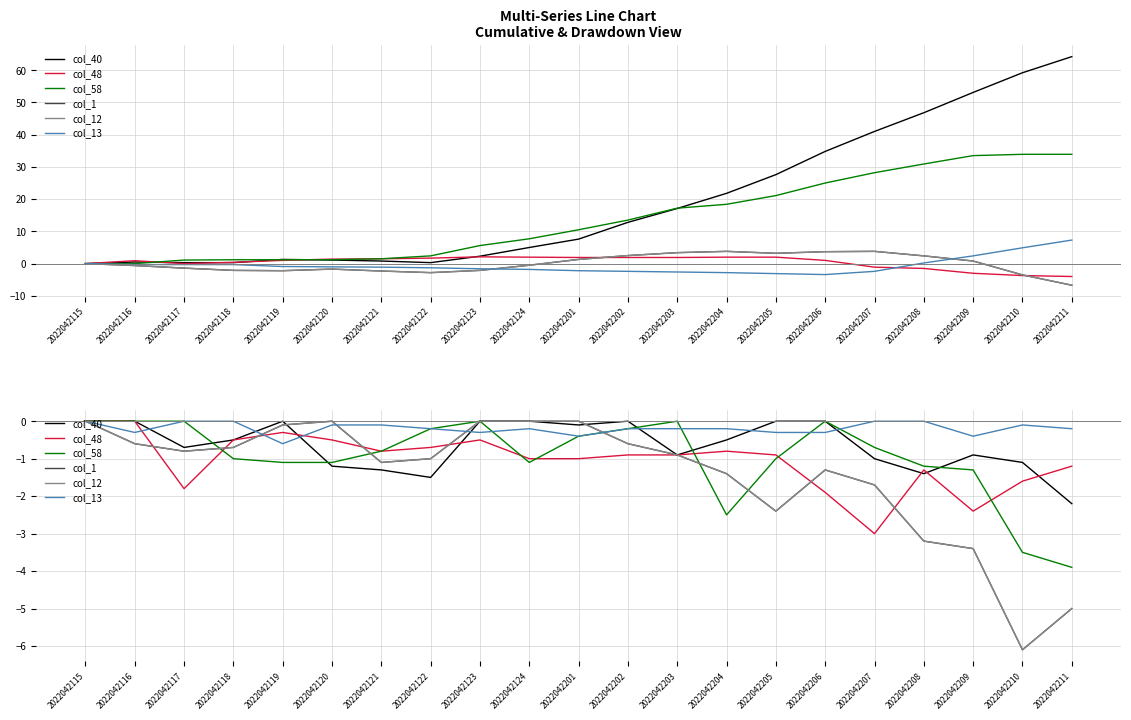

True or false: col_58 and col_12 cross at least once.

True